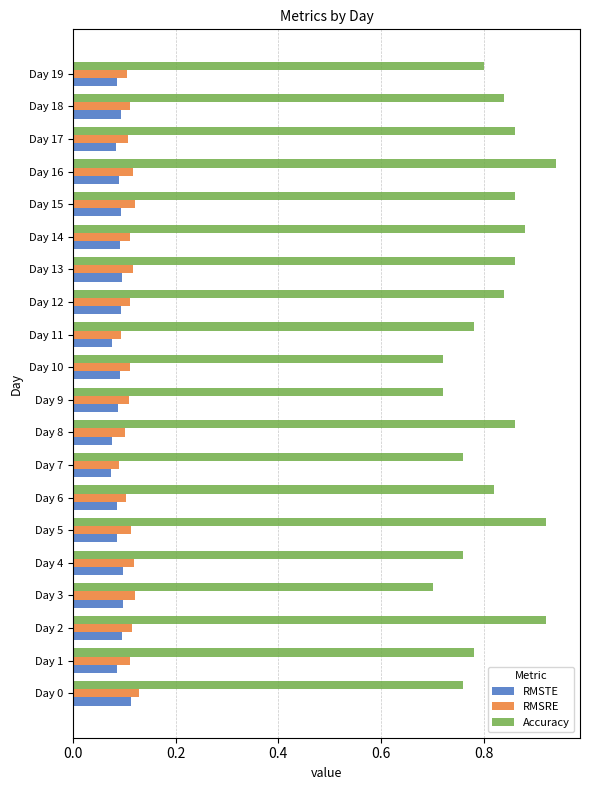

At how many categories does at least one series exceed 0?

20